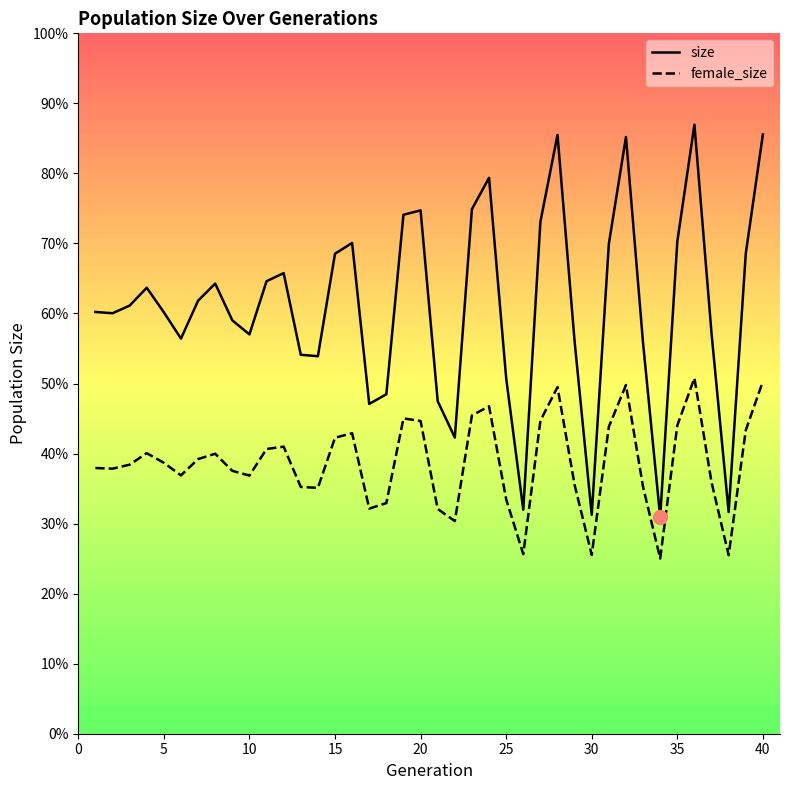

Does the chart display data point markers on the line(s)?

No